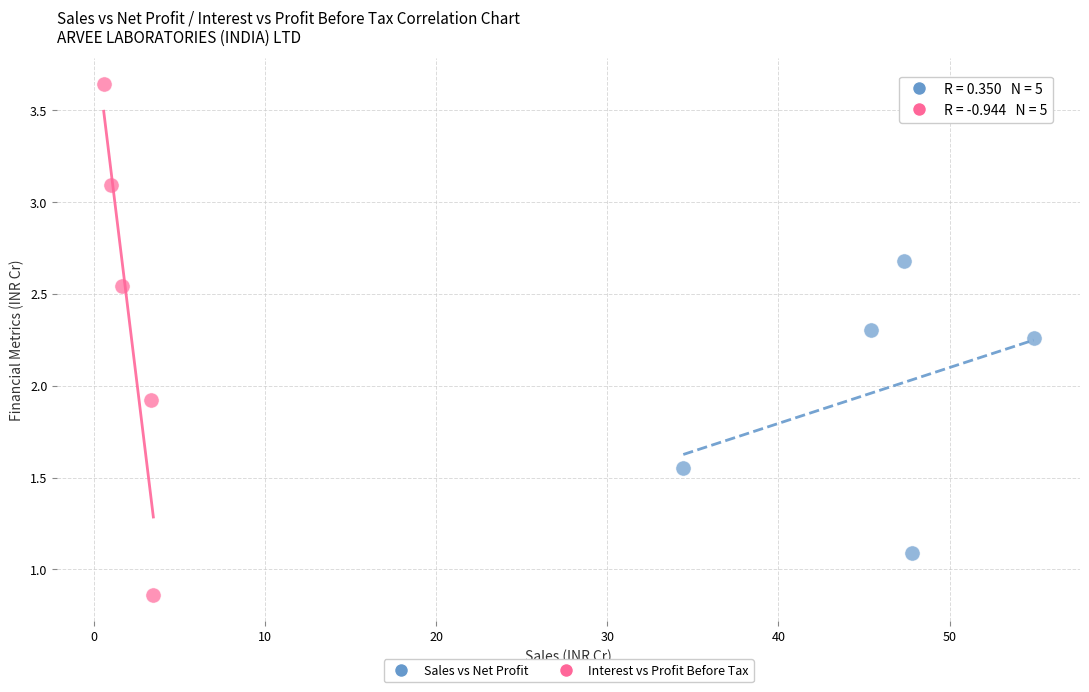

Which series reaches the minimum Y coordinate?

Interest vs Profit Before Tax